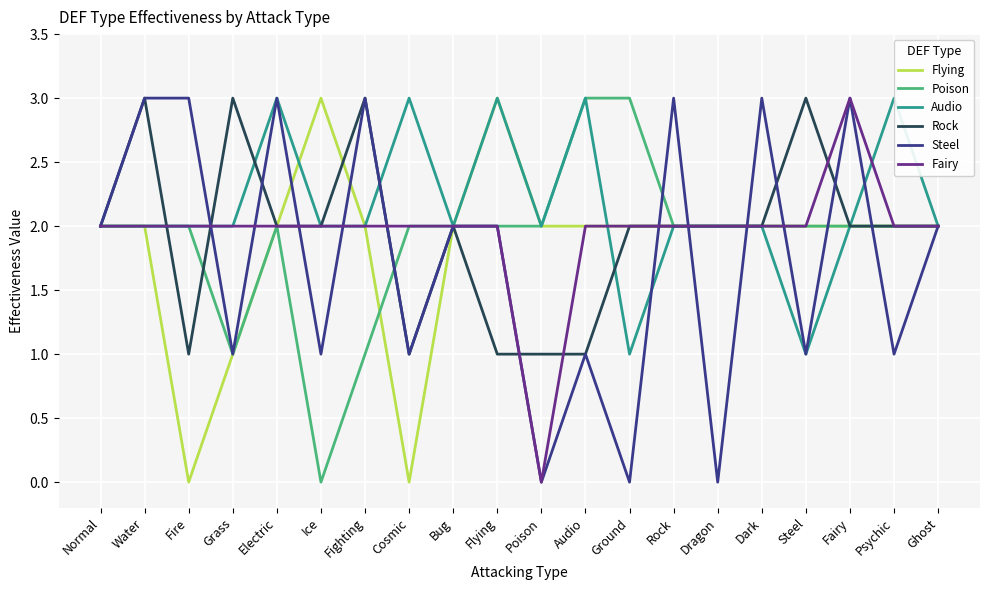

Which category has the lowest value in the Steel series?

Poison